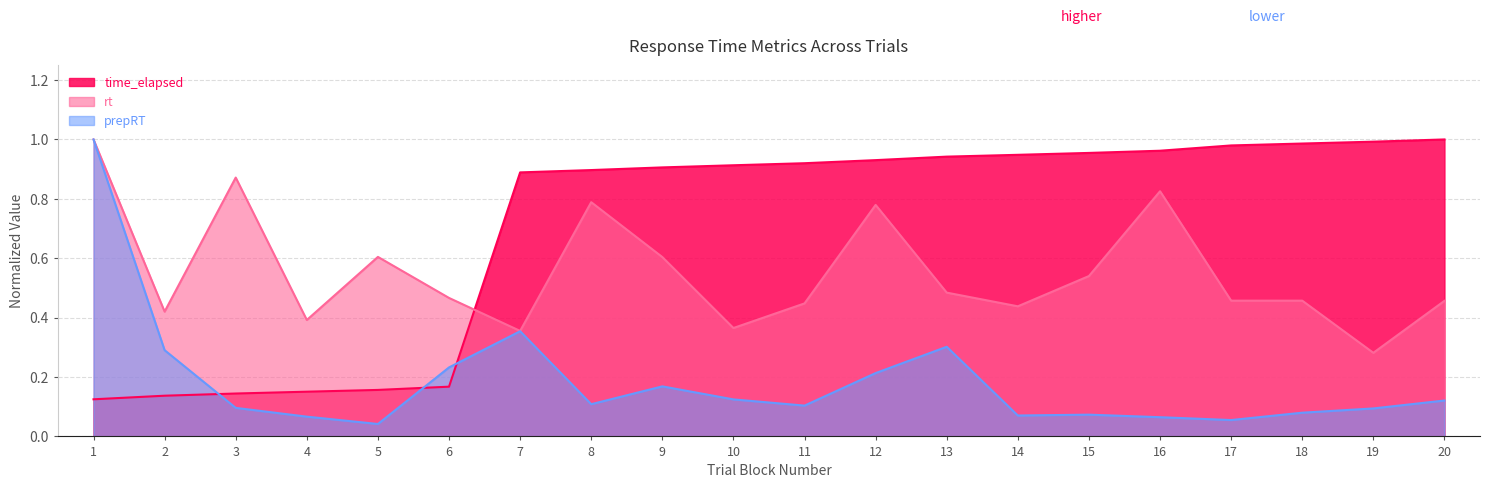

Reading left to right, transcribe all the data shown in this chart.

time_elapsed: 0.1	0.1	0.1	0.2	0.2	0.2	0.9	0.9	0.9	0.9	0.9	0.9	0.9	0.9	1.0	1.0	1.0	1.0	1.0	1.0
rt: 1.0	0.4	0.9	0.4	0.6	0.5	0.4	0.8	0.6	0.4	0.4	0.8	0.5	0.4	0.5	0.8	0.5	0.5	0.3	0.5
prepRT: 1.0	0.3	0.1	0.1	0.0	0.2	0.4	0.1	0.2	0.1	0.1	0.2	0.3	0.1	0.1	0.1	0.1	0.1	0.1	0.1